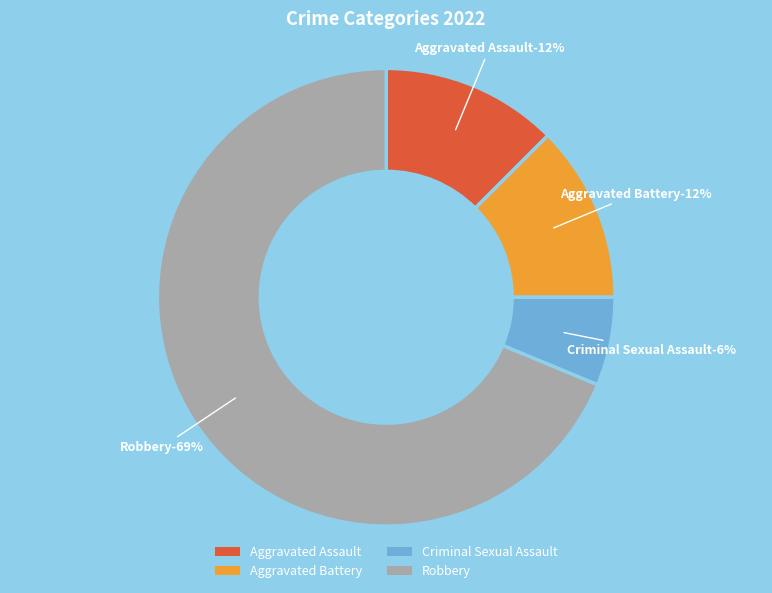

Approximately how many times larger is the value at Criminal Sexual Assault compared to Aggravated Assault?

0.5